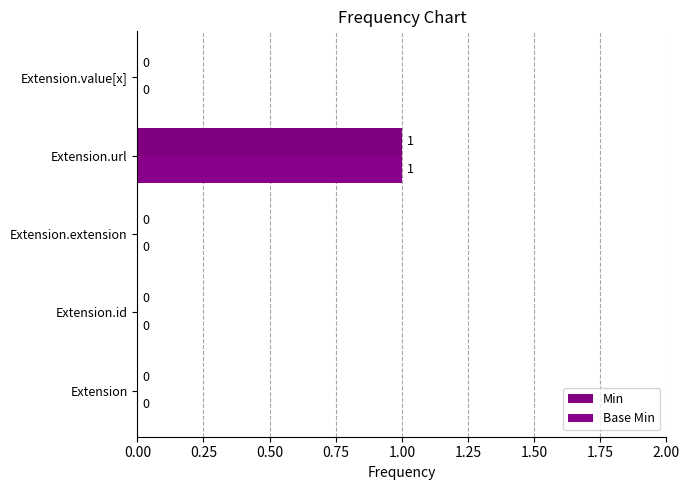

How many positive values does the Min series have?

1